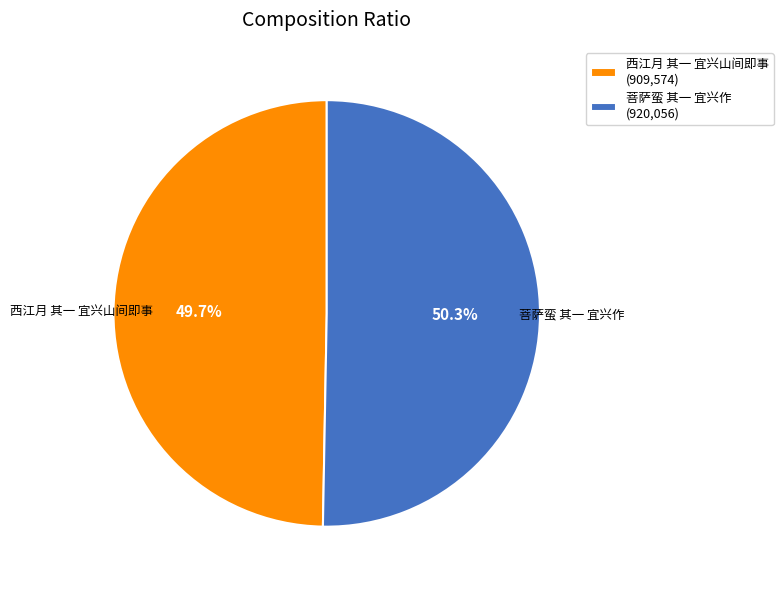

Count the number of slices in the pie.

2